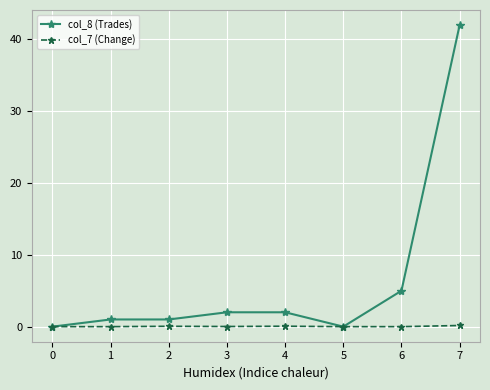

The value of col_8 (Trades) at 4 is 2.0. True or false?

True